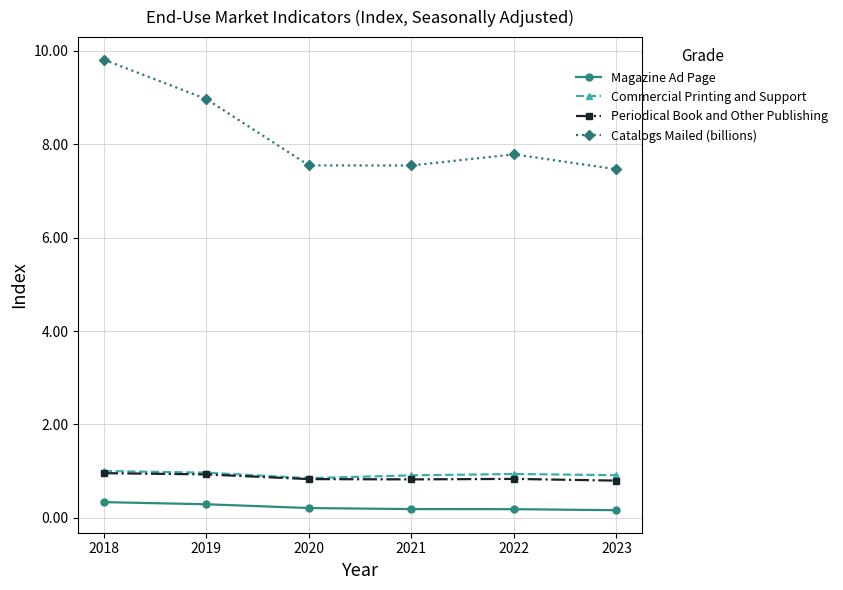

Where is the first local maximum for Catalogs Mailed (billions)?

2022